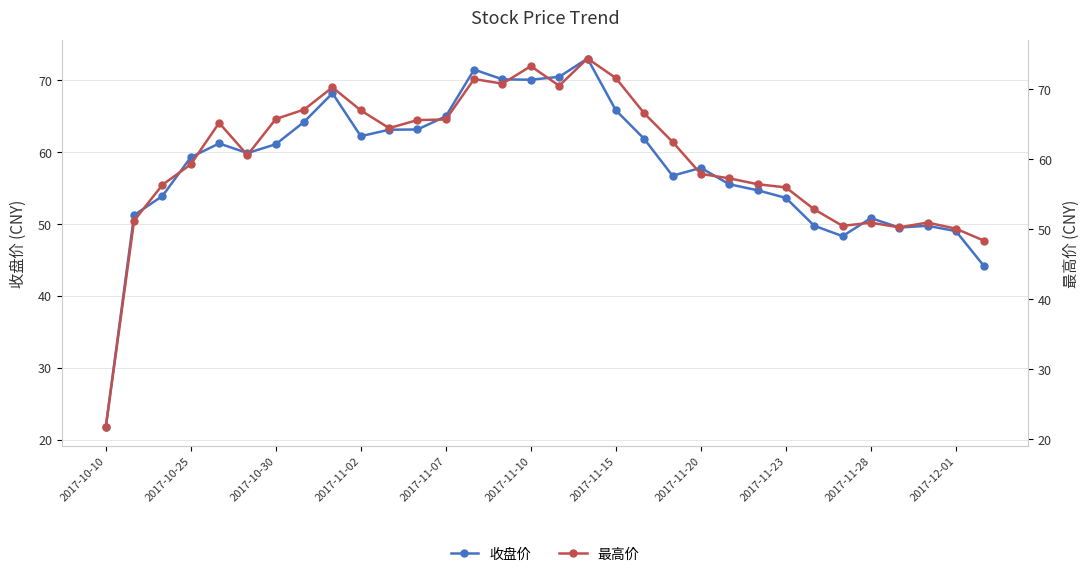

What is the lowest value of the 收盘价 series?

21.7